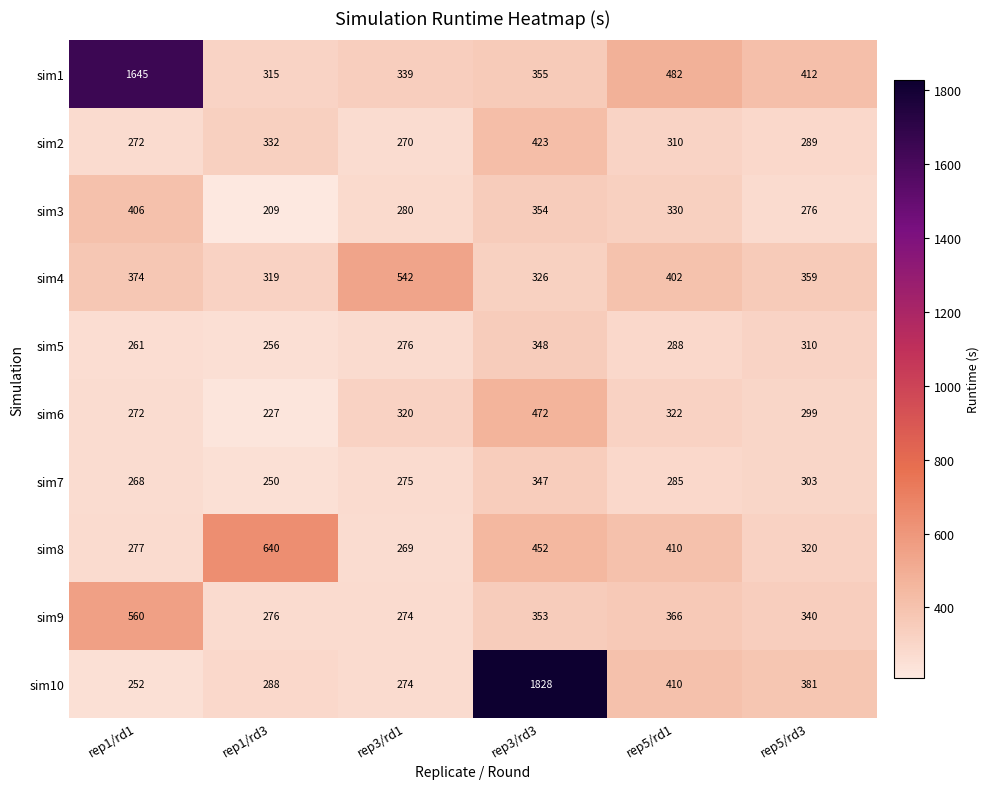

Which series changed the most between rep3/rd1 and rep3/rd3?

sim10